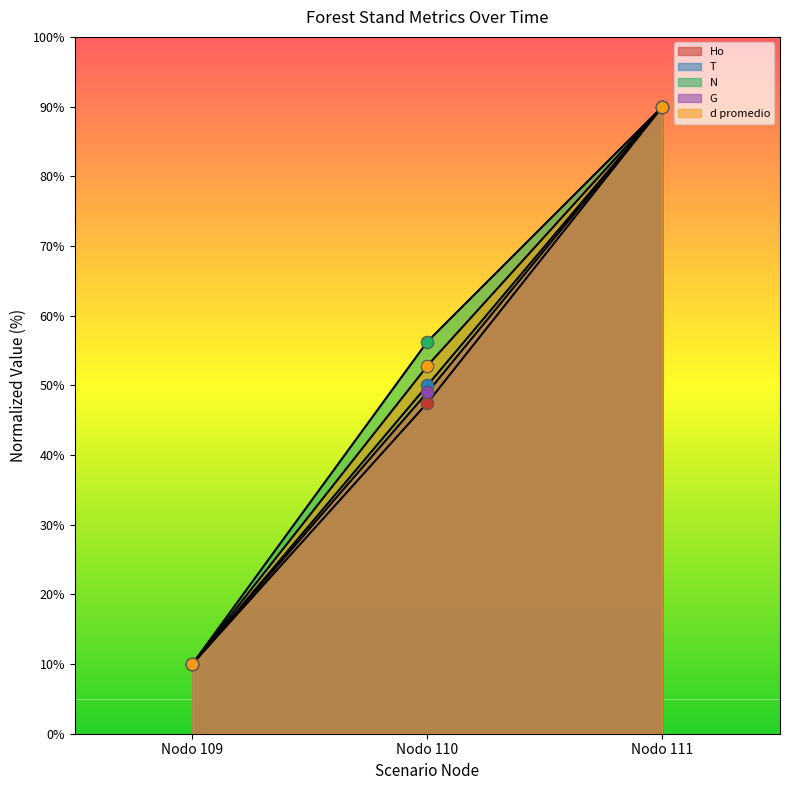

At which category is the sum across all series the highest?

Nodo 111